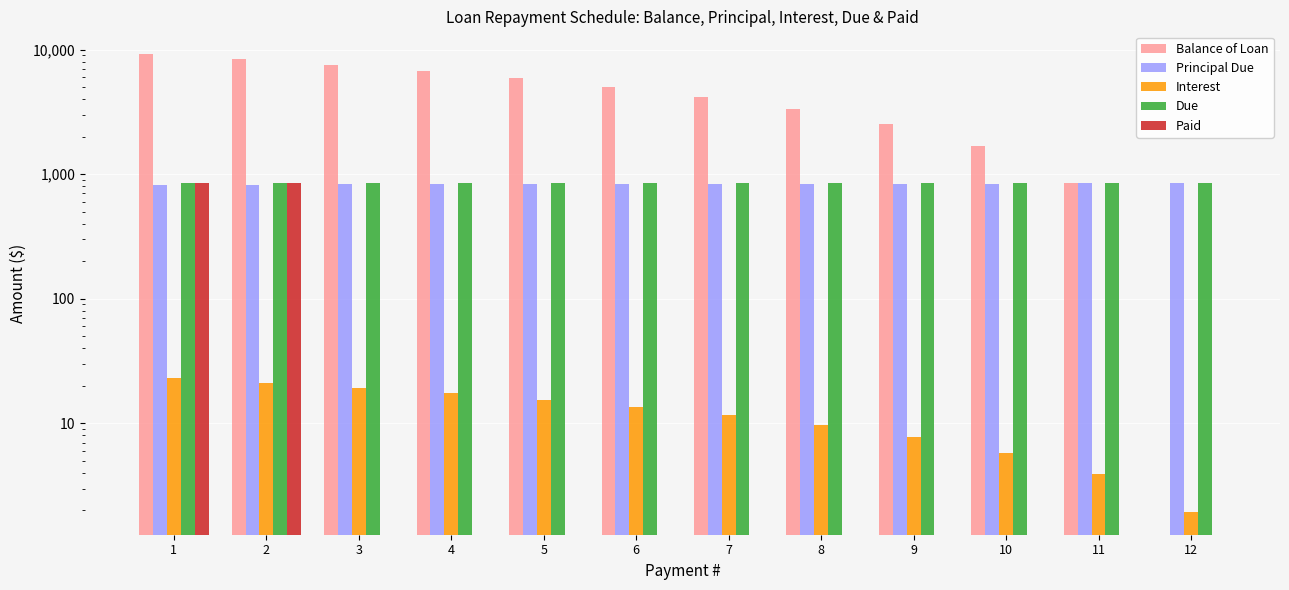

Between 6 and 4, which is larger?

4